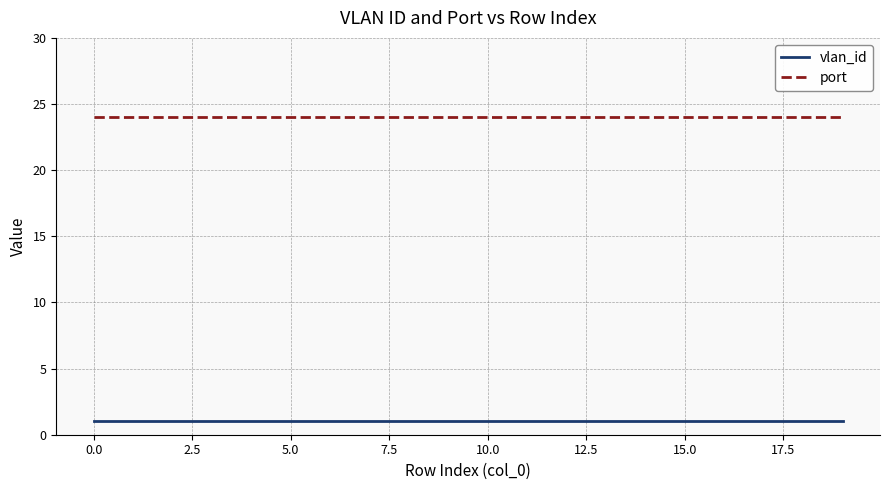

Does the chart have visible grid lines?

Yes